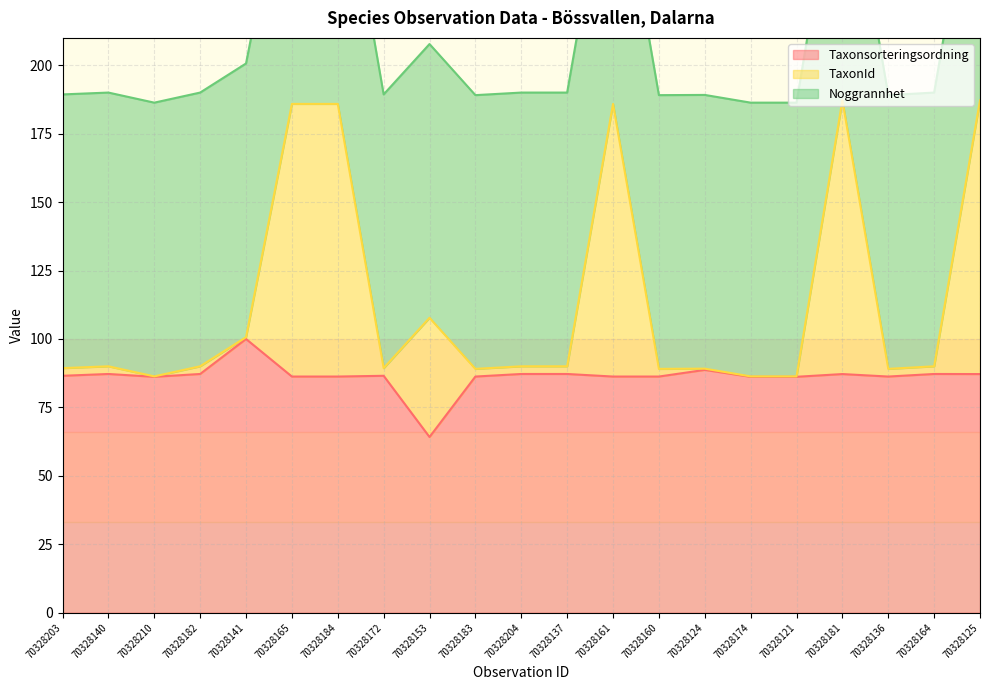

What is the total value across all series at 70328125?

274.4